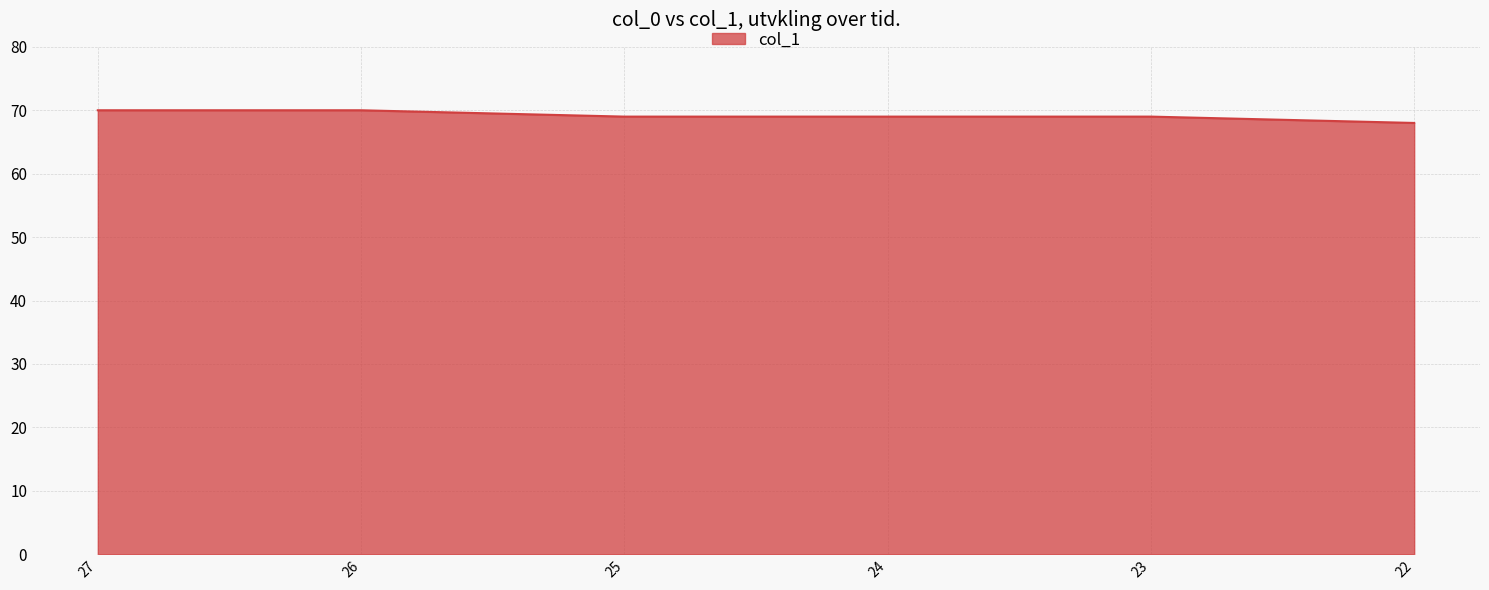

What is the difference between the values at 24 and 26?

1